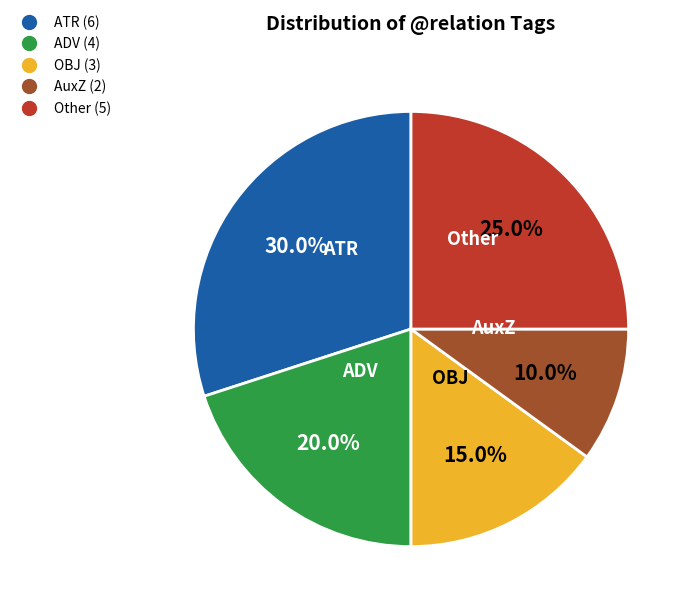

To the nearest percent, what is the difference between the largest and smallest slice percentages?

20%